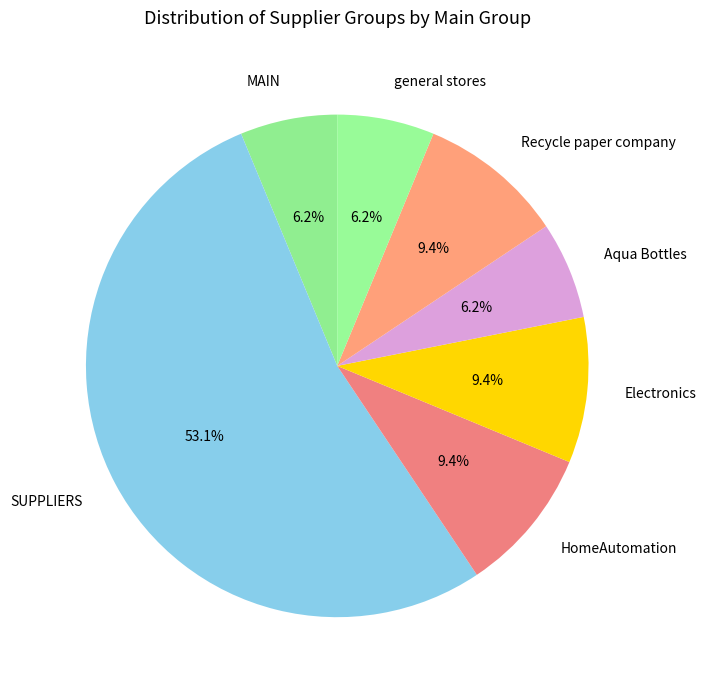

How many slices are in this pie chart?

7